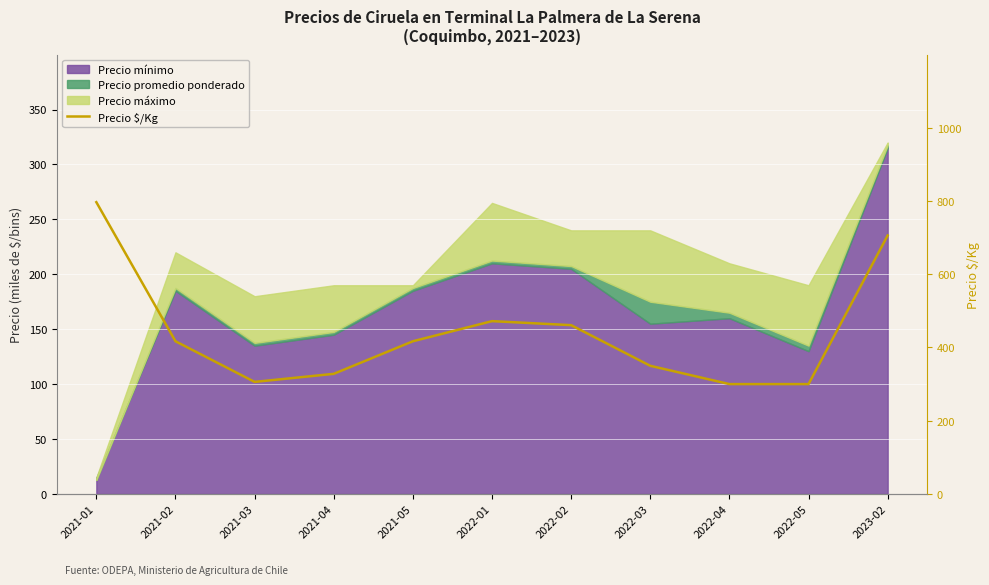

What is the difference between the maximum and minimum values?

497